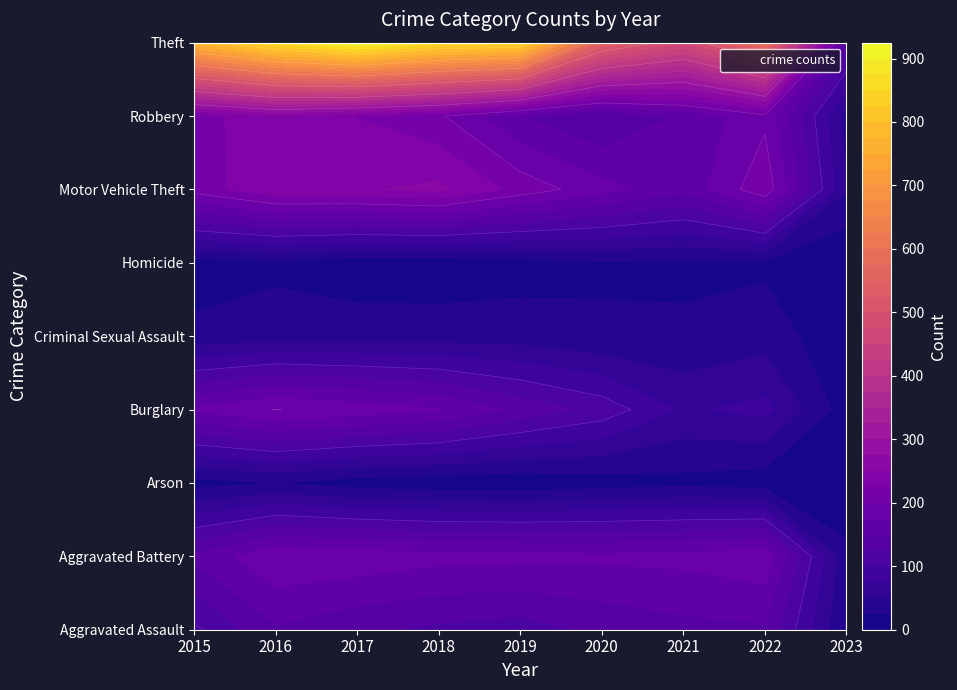

What is the difference between the second highest and second lowest values in the Theft series?

384